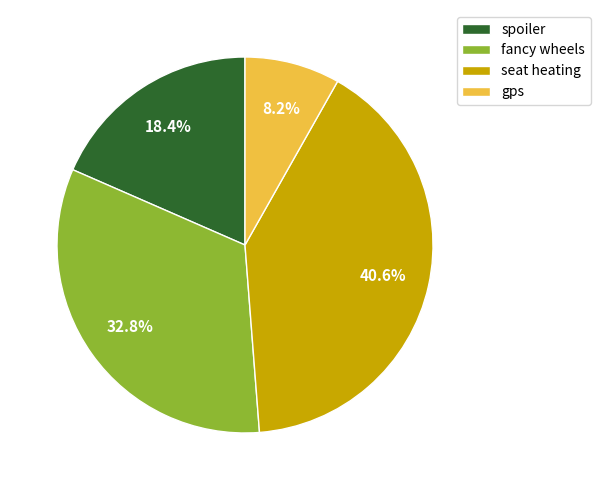

Does seat heating account for over 50% of the chart?

No